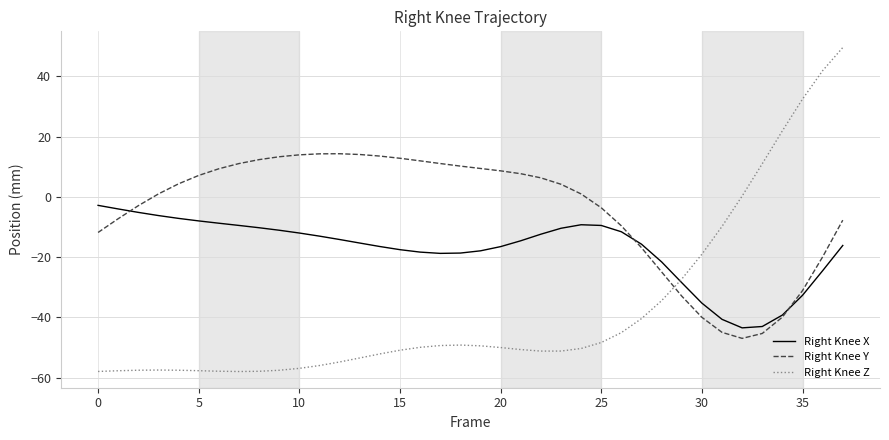

What is the lowest value of the Right Knee X series?

-43.5